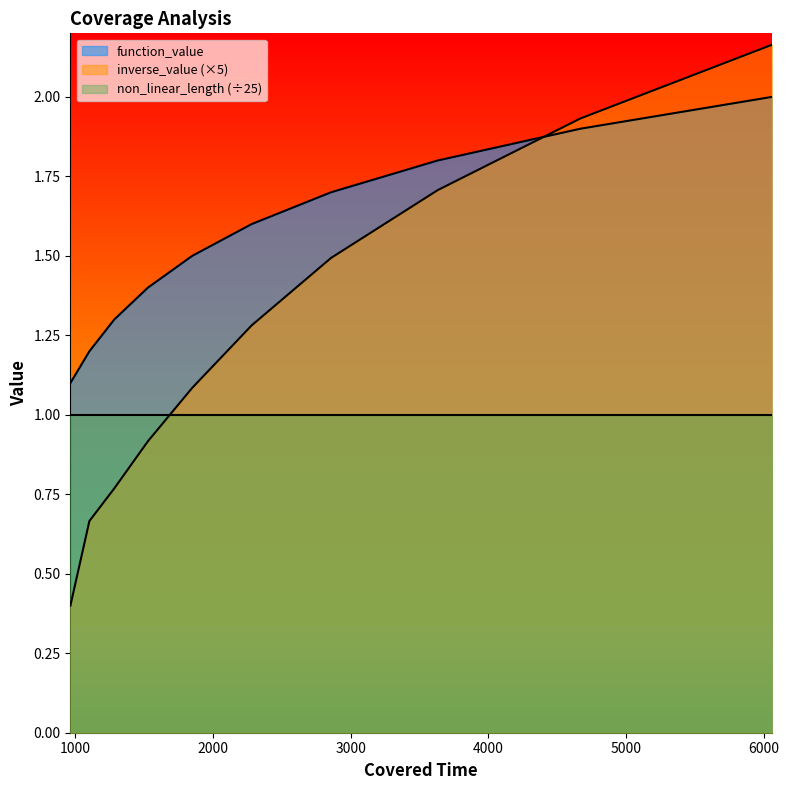

What is the difference between the maximum and minimum values in the function_value series?

0.9